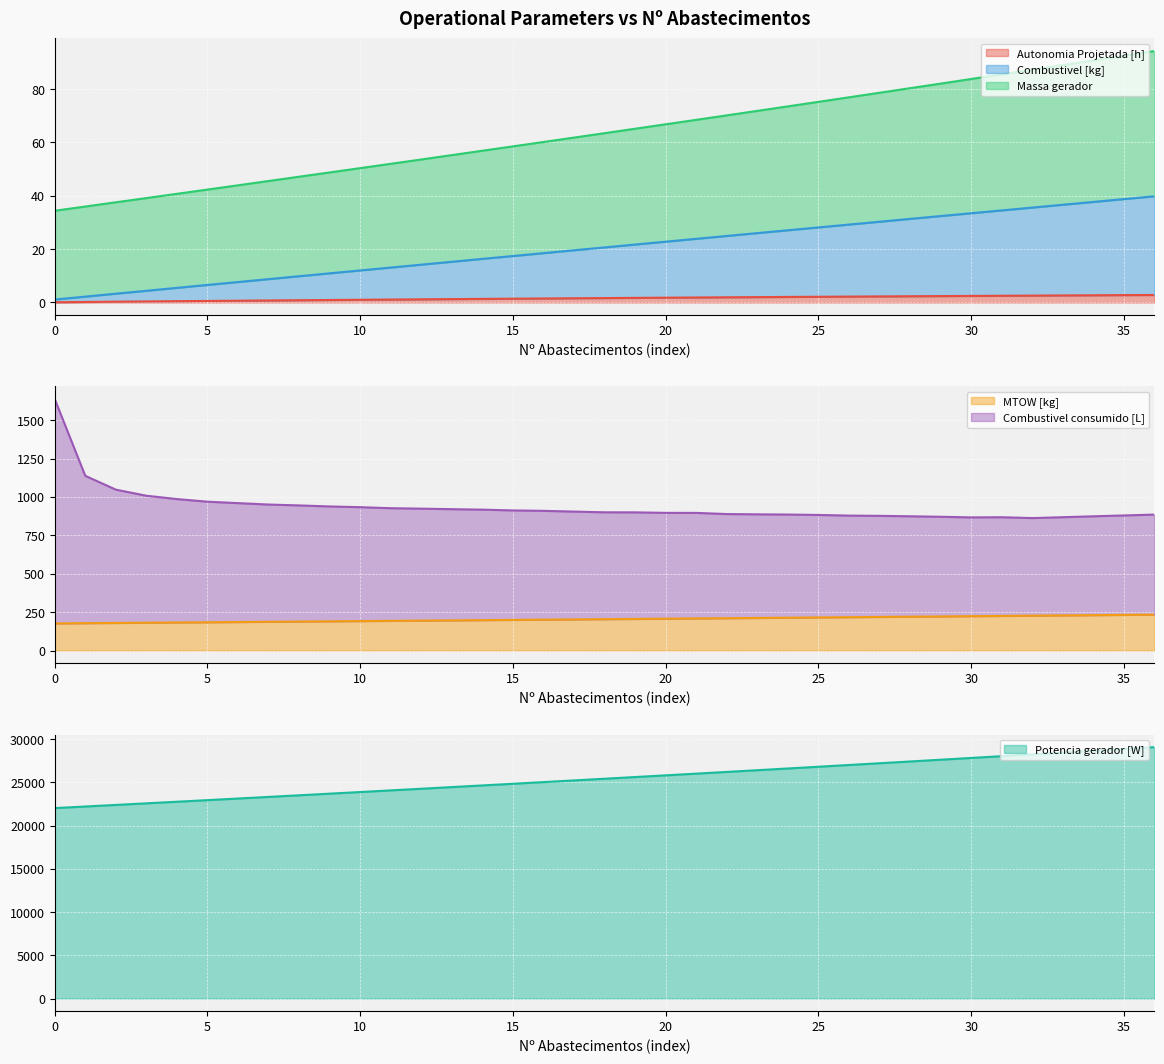

Which series has the largest total across all categories?

Massa gerador